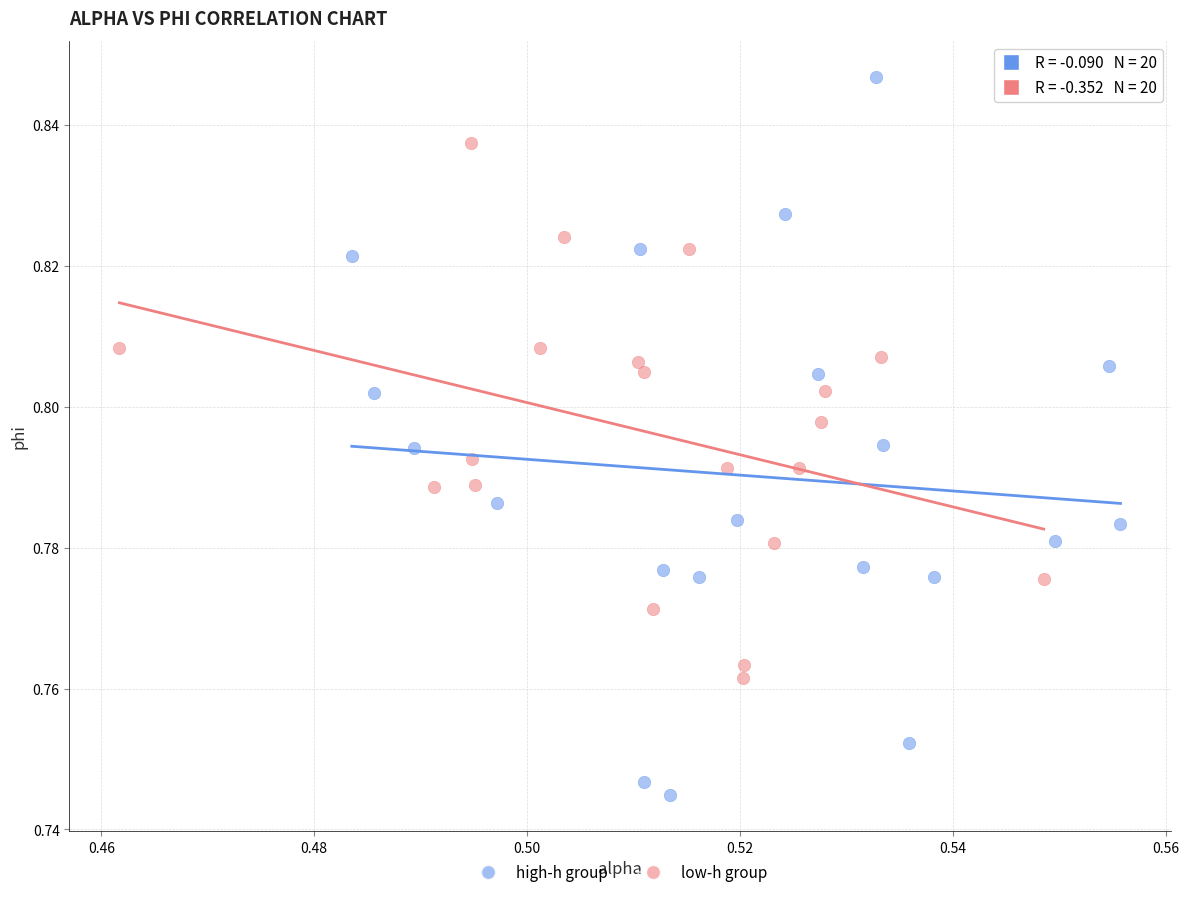

Which series has the widest spread of Y values?

high-h group